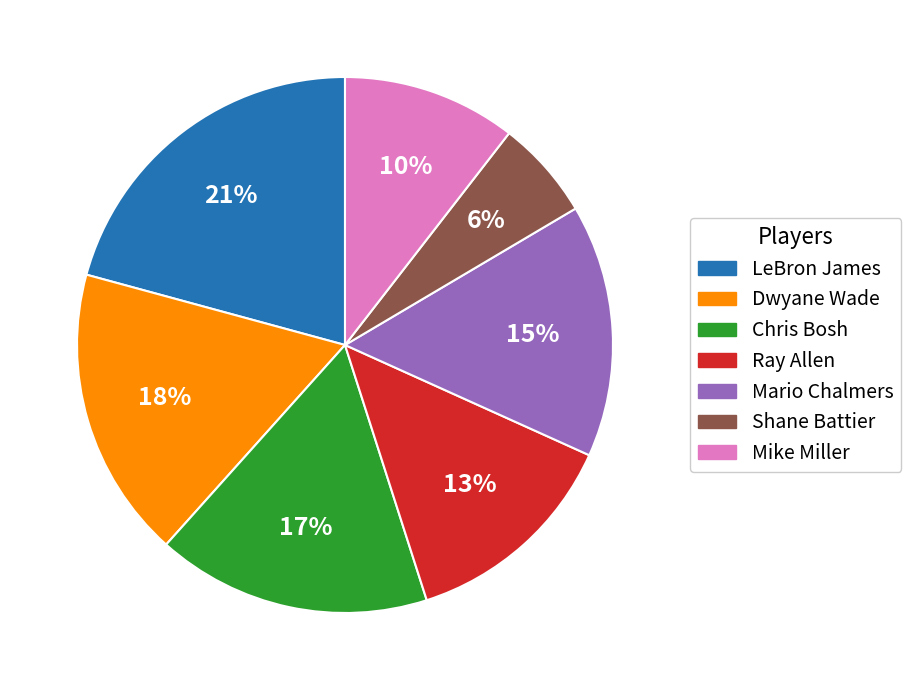

To the nearest percent, what is the difference between the Dwyane Wade and Shane Battier slice percentages?

12%